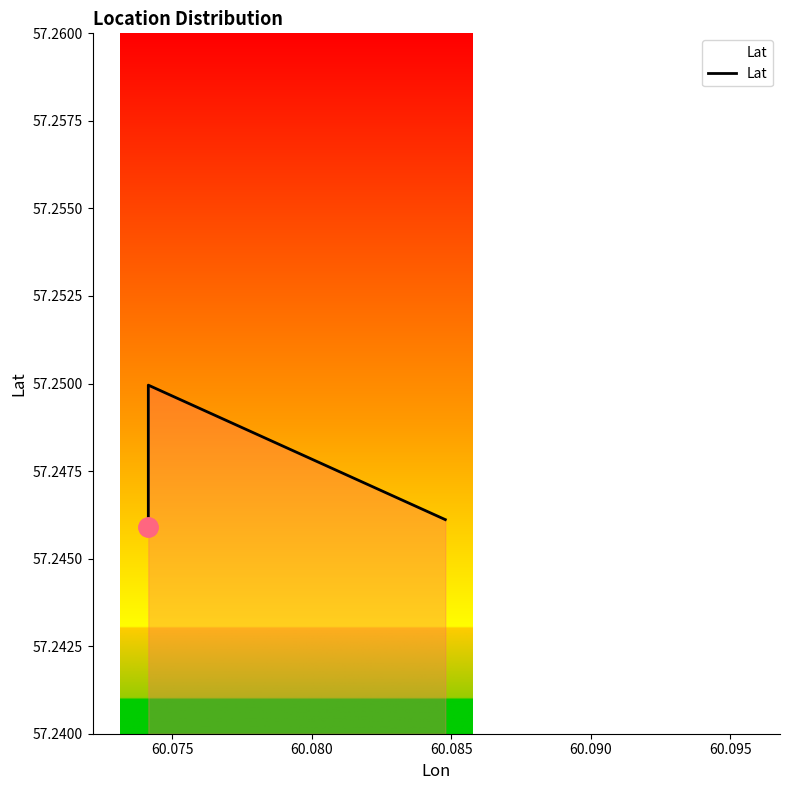

The value at 60.075 is 57.2. True or false?

True